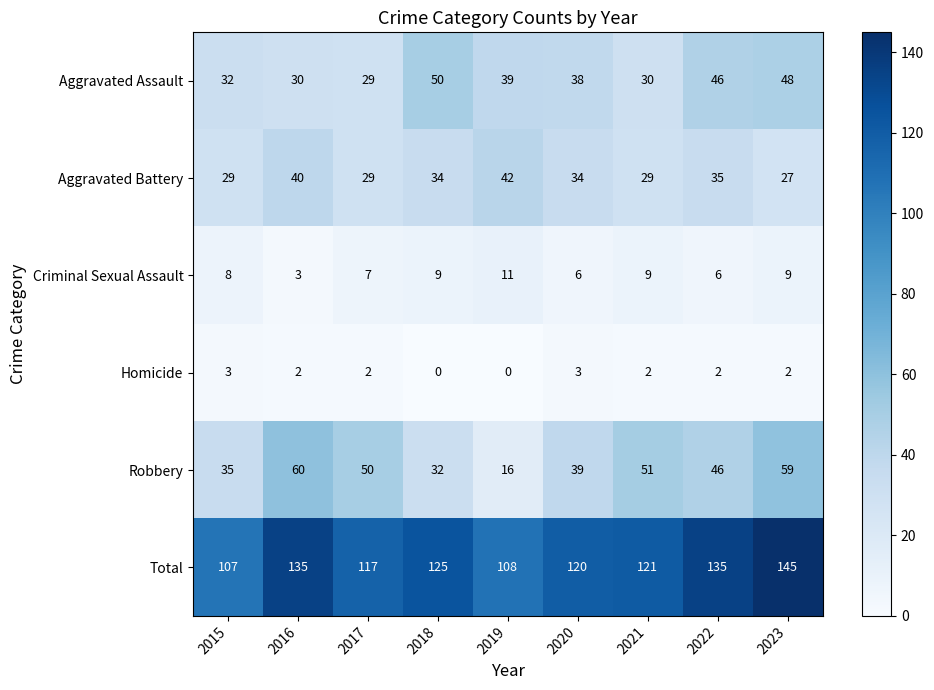

Is the value of Homicide at 2016 greater than the value of Total at 2019?

No